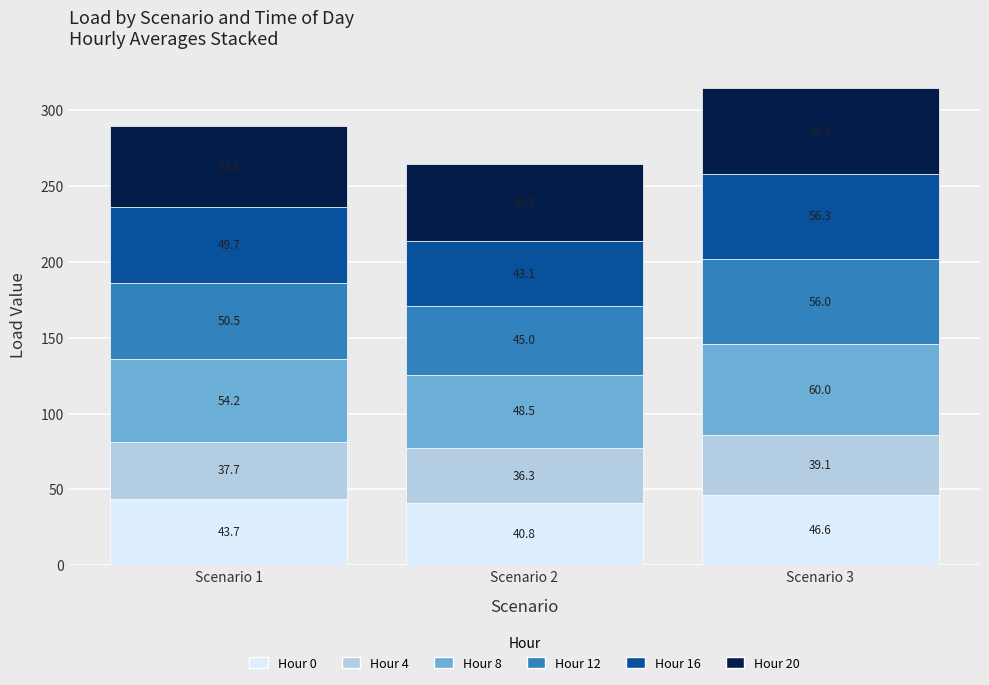

True or false: Hour 0 has a value of 43.7 at Scenario 1.

True